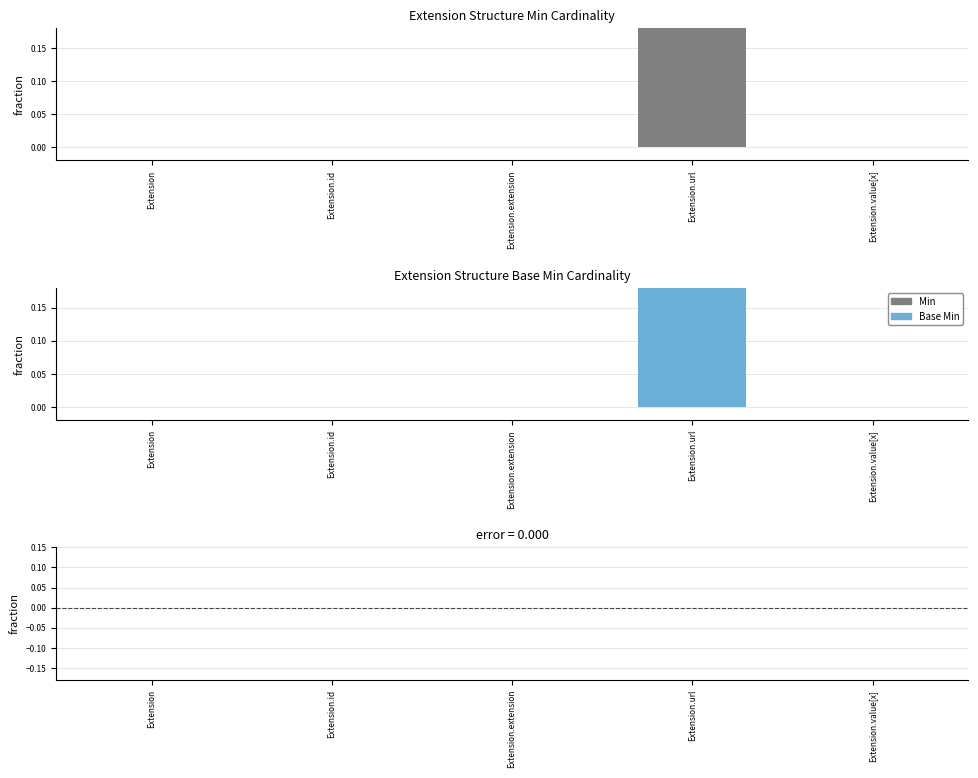

Reading right to left, what are all the values shown in this chart?

Min: 0	1	0	0	0
Base Min: 0	1	0	0	0
Base Min - Min: 0	0	0	0	0